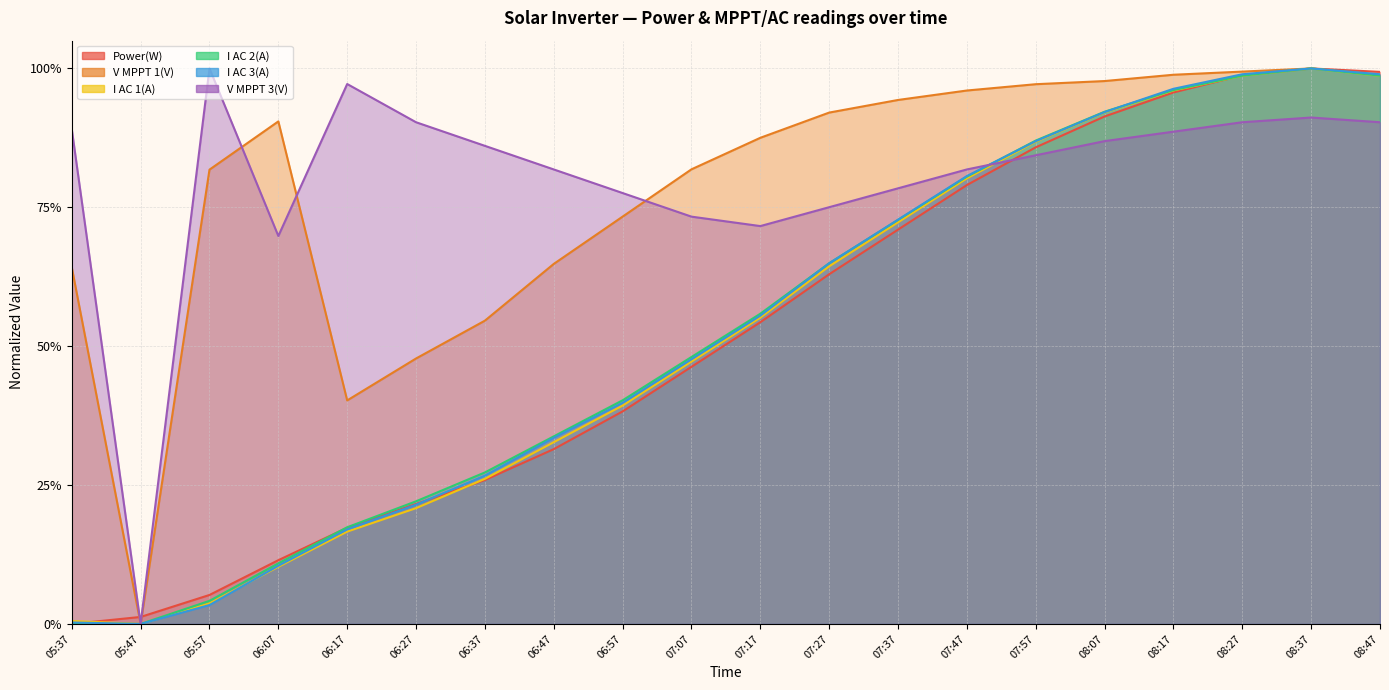

What is the label of the 11th point from the right?

07:07